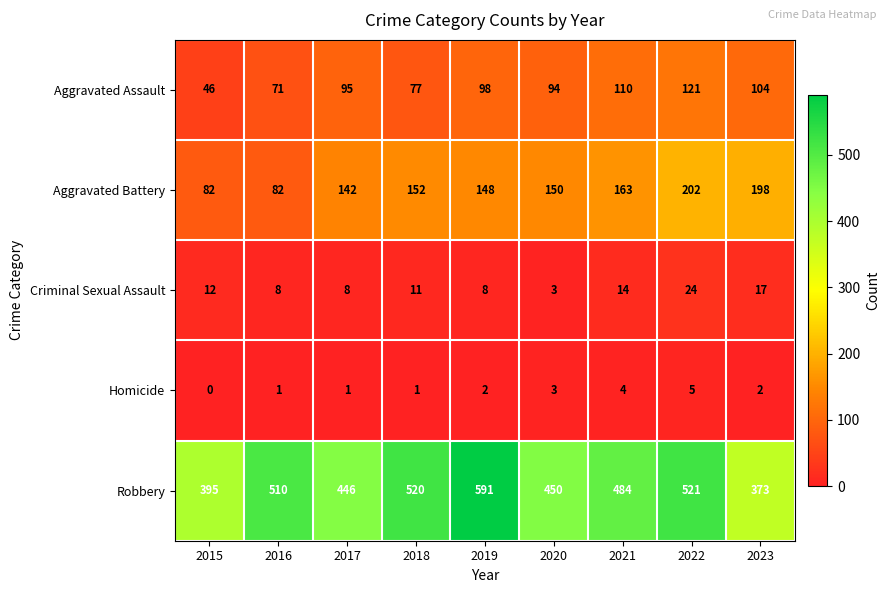

How many Homicide values are between 1 and 3?

6